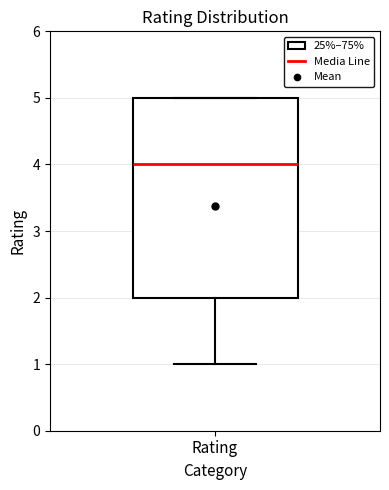

Read this box plot against the y-axis: the position of the median line, the range covered by the box, and the ends of both whiskers. The values are not printed on the chart, so give them approximately, as read against the axis.

median 4, box 2 to 5, whiskers 1 to 5